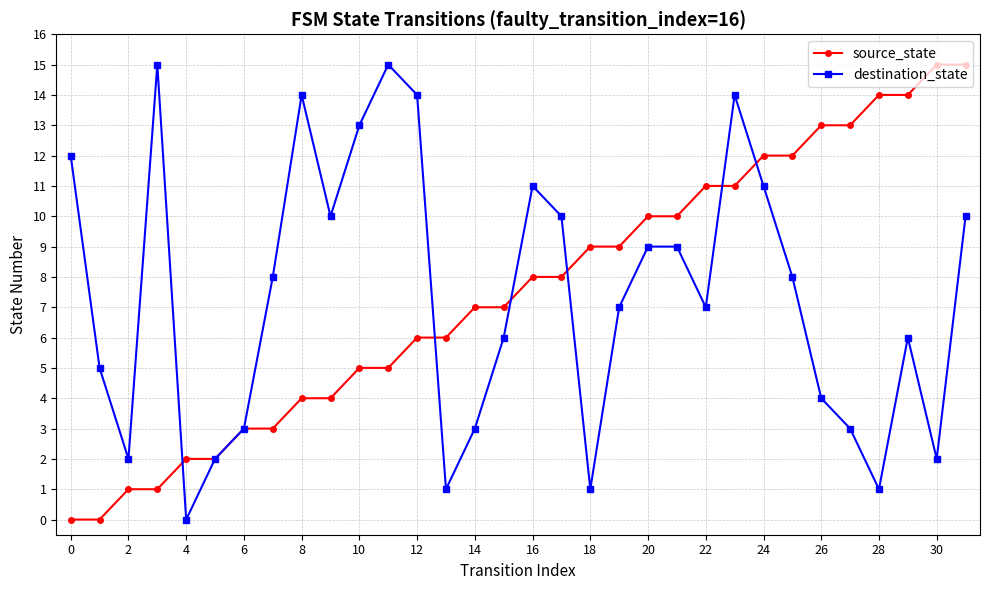

What is the highest value of the source_state series?

15